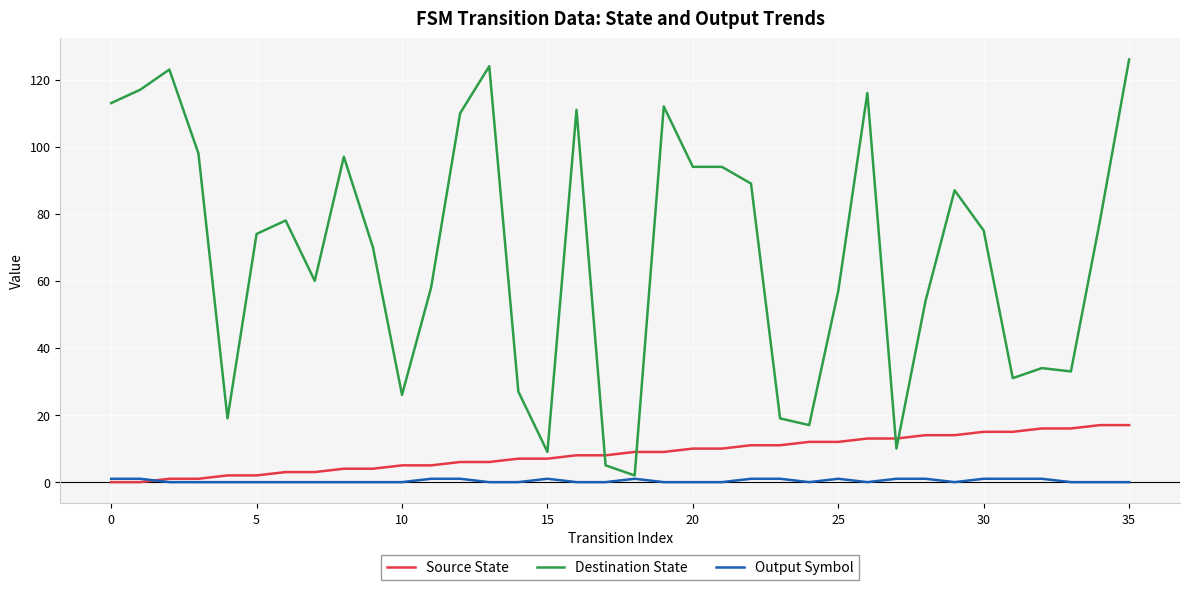

What is the highest value of the Source State series?

17